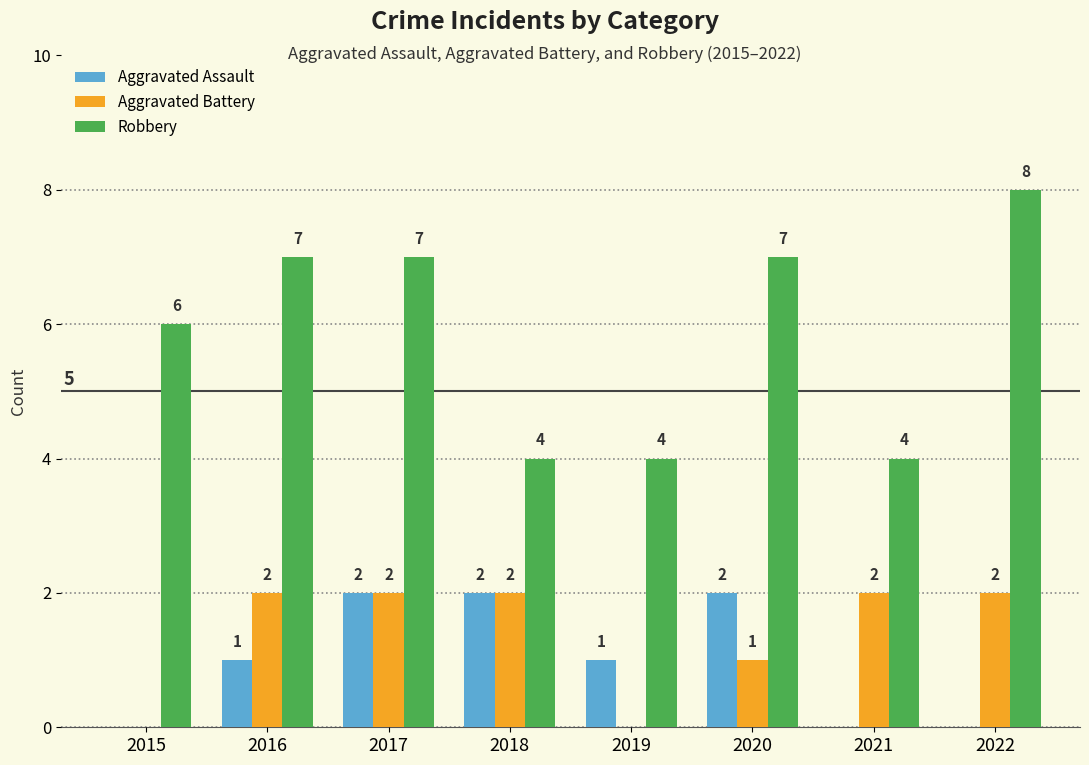

What is the sum of the Aggravated Assault values at 2019 and 2017?

3